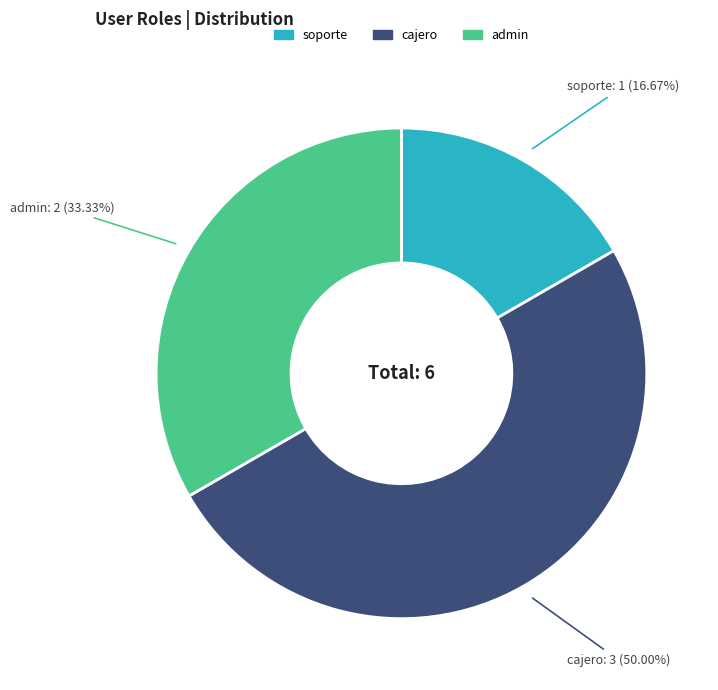

What percentage is the admin slice, to the nearest percent?

33%